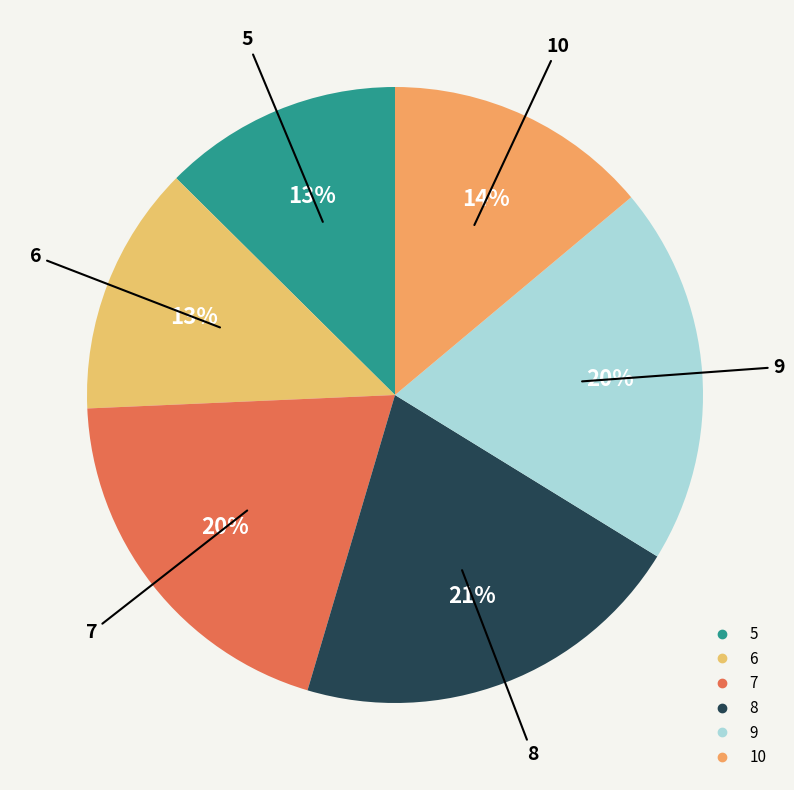

Count the number of slices in the pie.

6